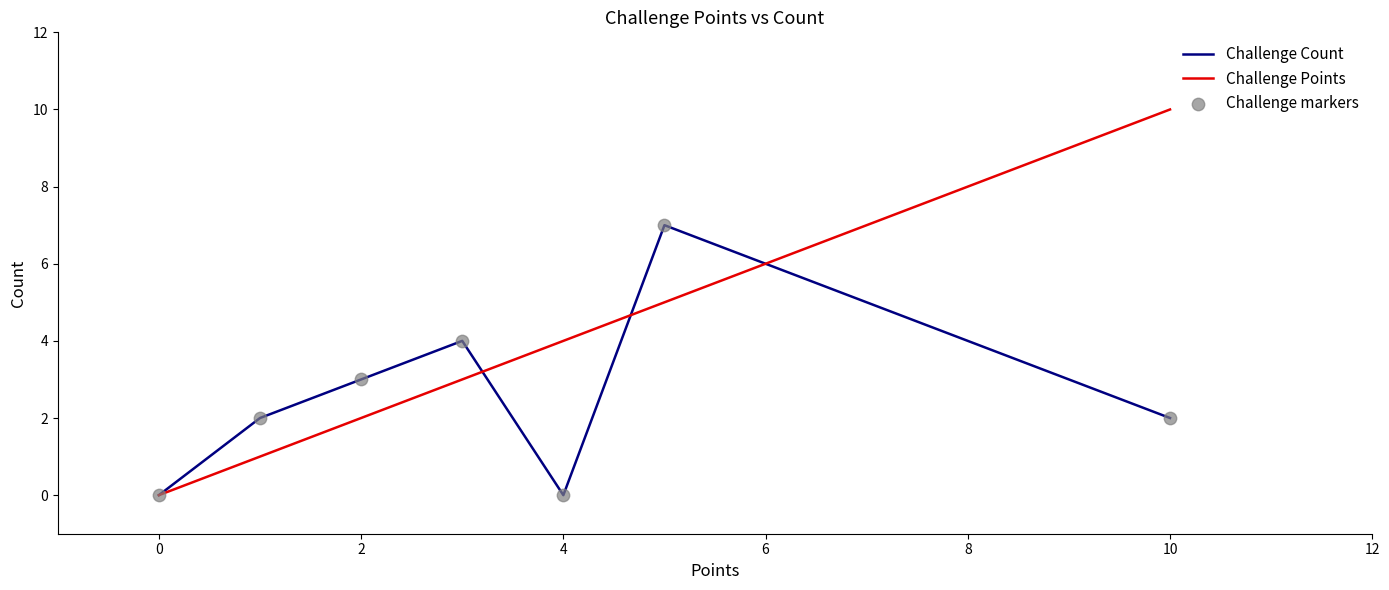

Which series has the widest spread of values?

Challenge Points